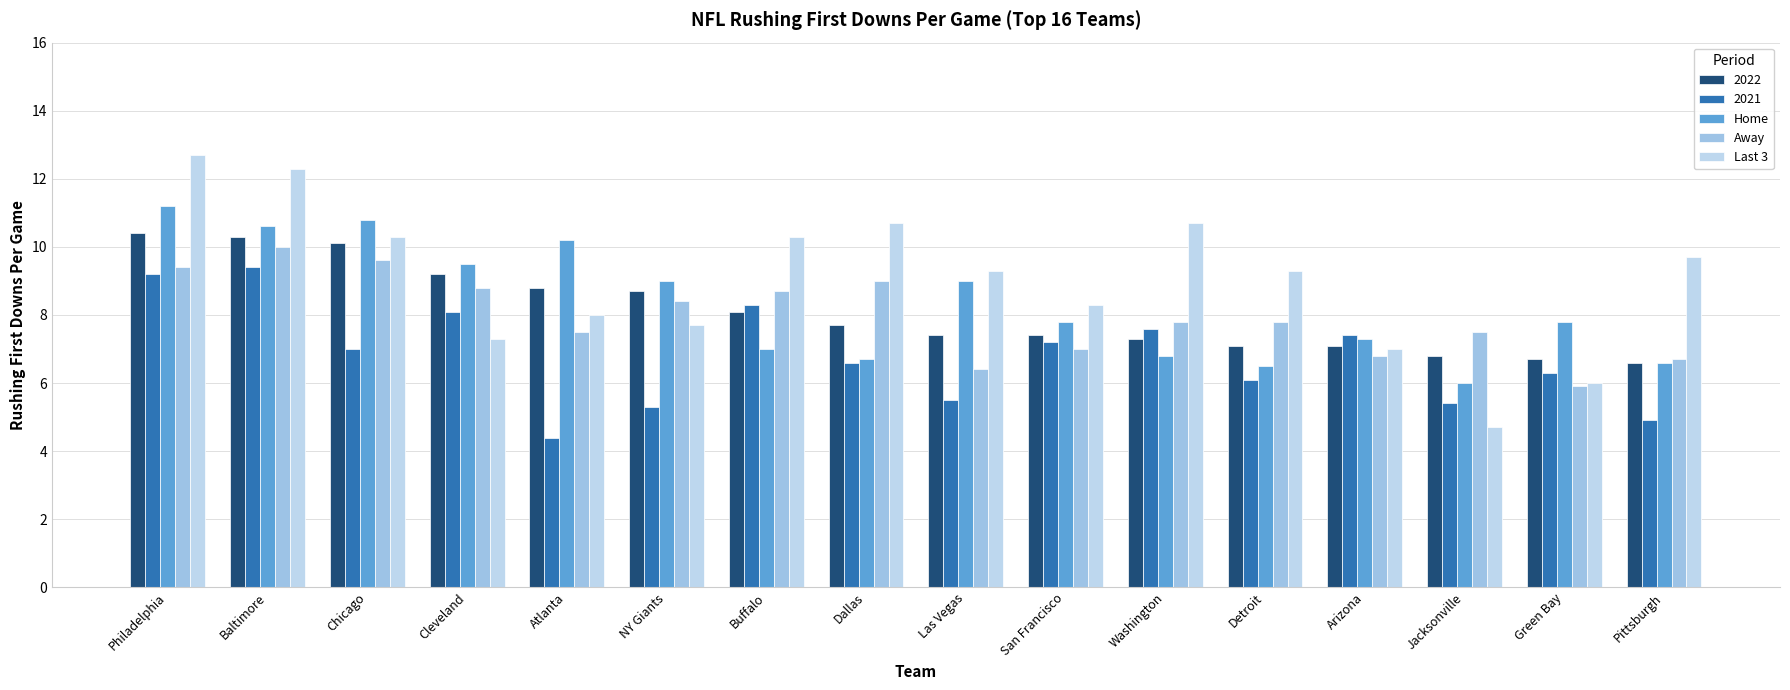

At NY Giants, list the series in order from largest to smallest.

Home, 2022, Away, Last 3, 2021